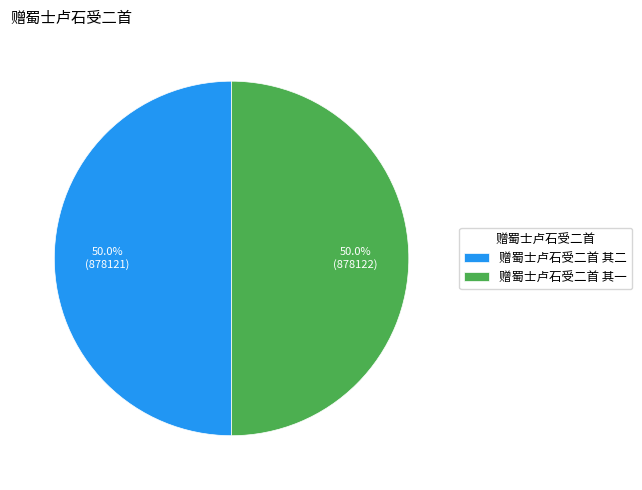

What percentage is NOT represented by 赠蜀士卢石受二首 其一?

50.0%